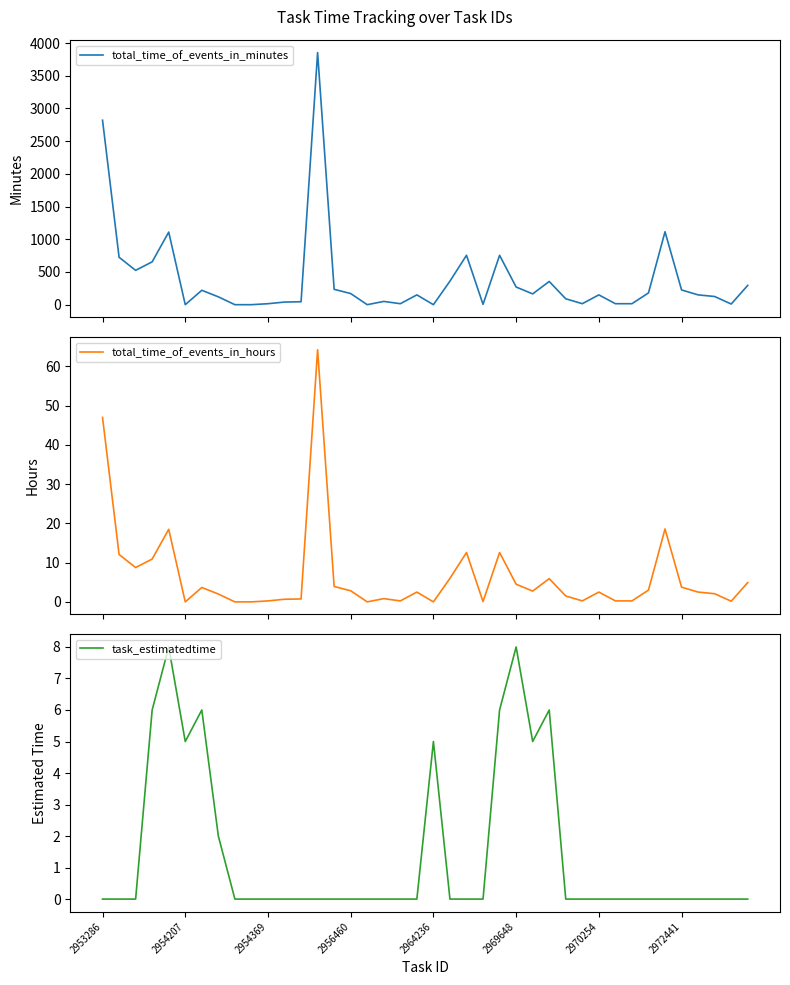

Which series changed the most between 2954207 and 18?

total_time_of_events_in_minutes